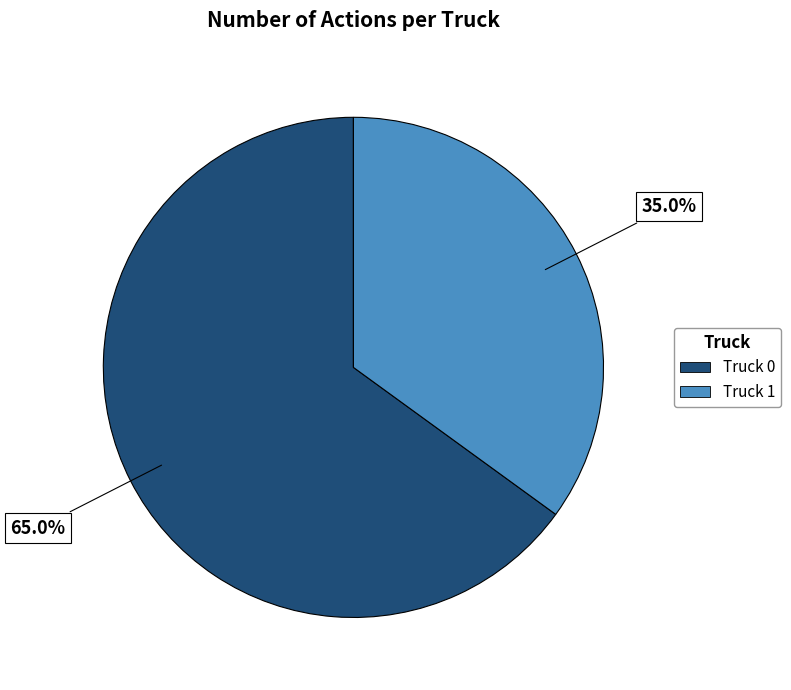

Does Truck 0 account for over 50% of the chart?

Yes